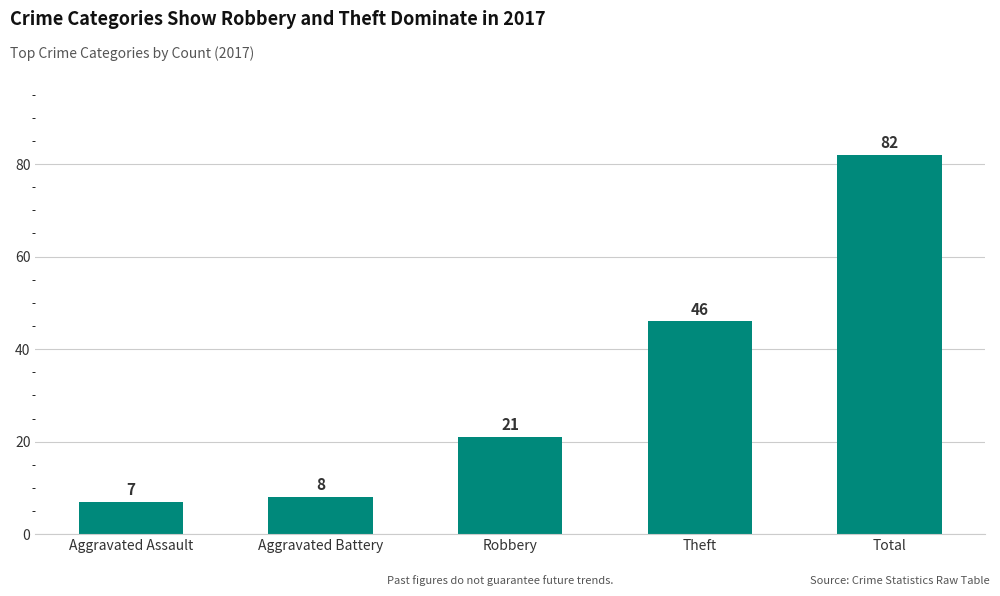

How many series are shown in this chart?

1